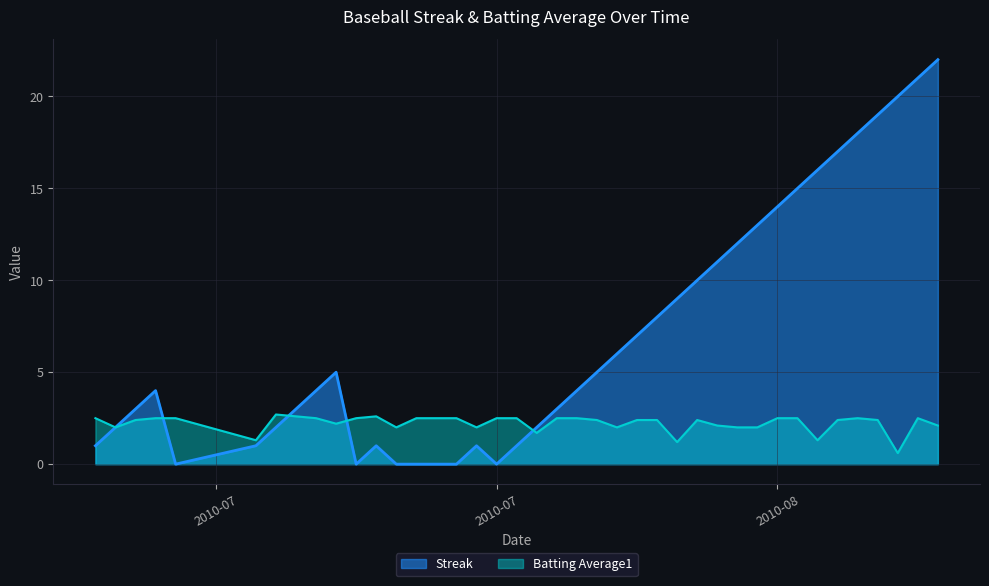

Which series has the largest total across all categories?

Streak